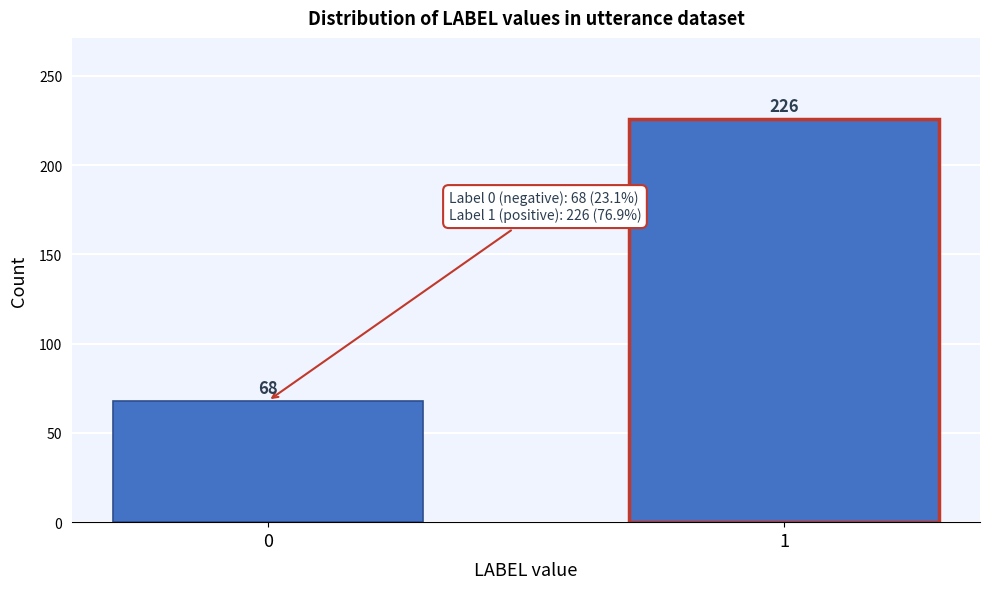

Reading left to right, list all the values displayed in this chart.

0=68	1=226